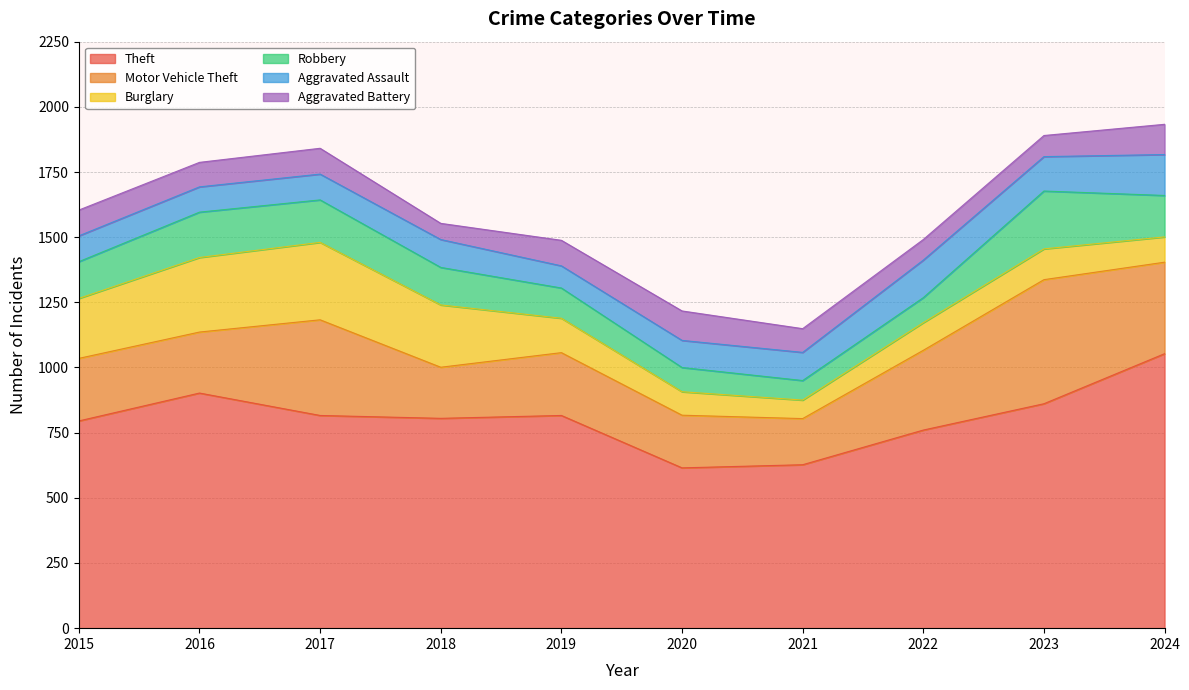

How many interior local peaks does the Motor Vehicle Theft series have?

3